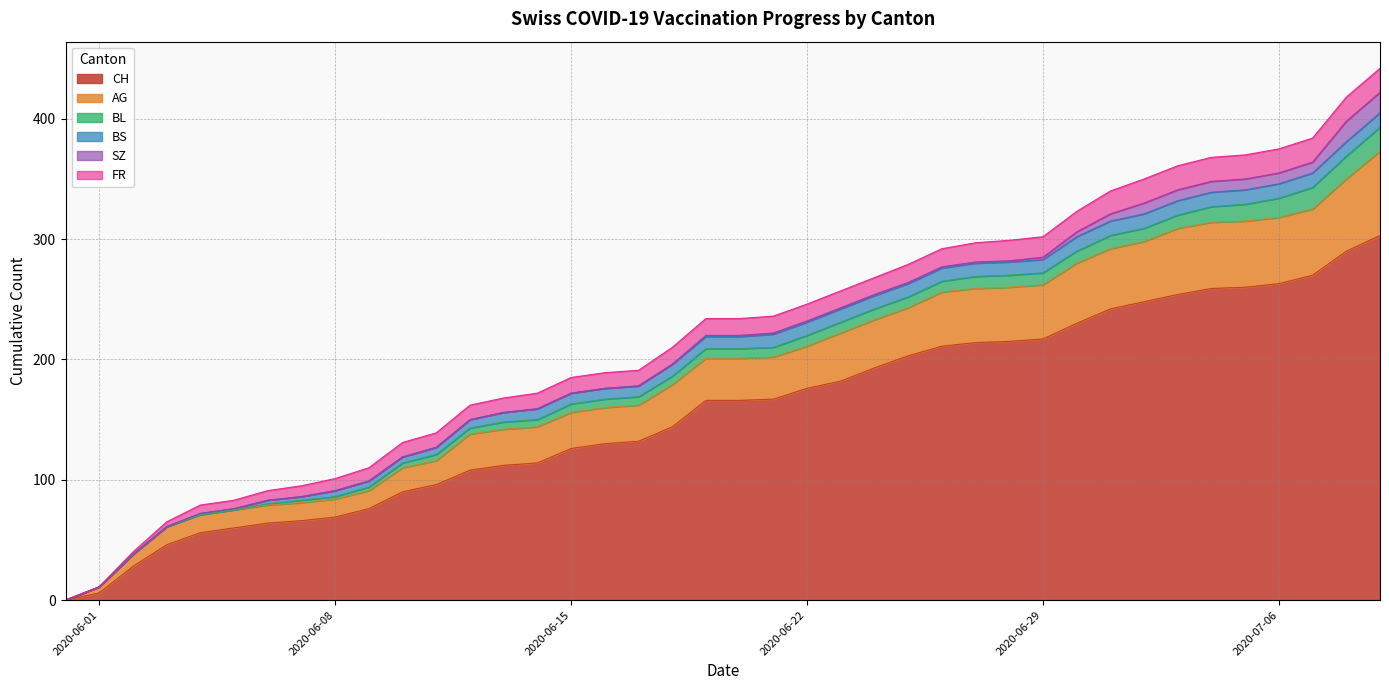

True or false: SZ has more than 0 points higher than both neighbors.

False